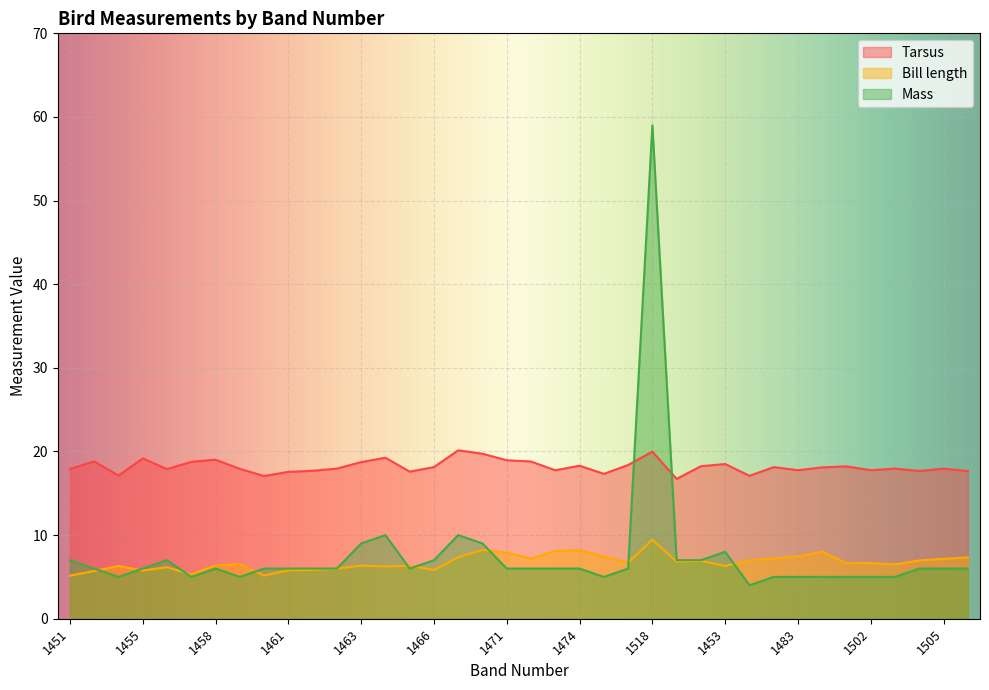

What is the maximum value for Mass?

59.0